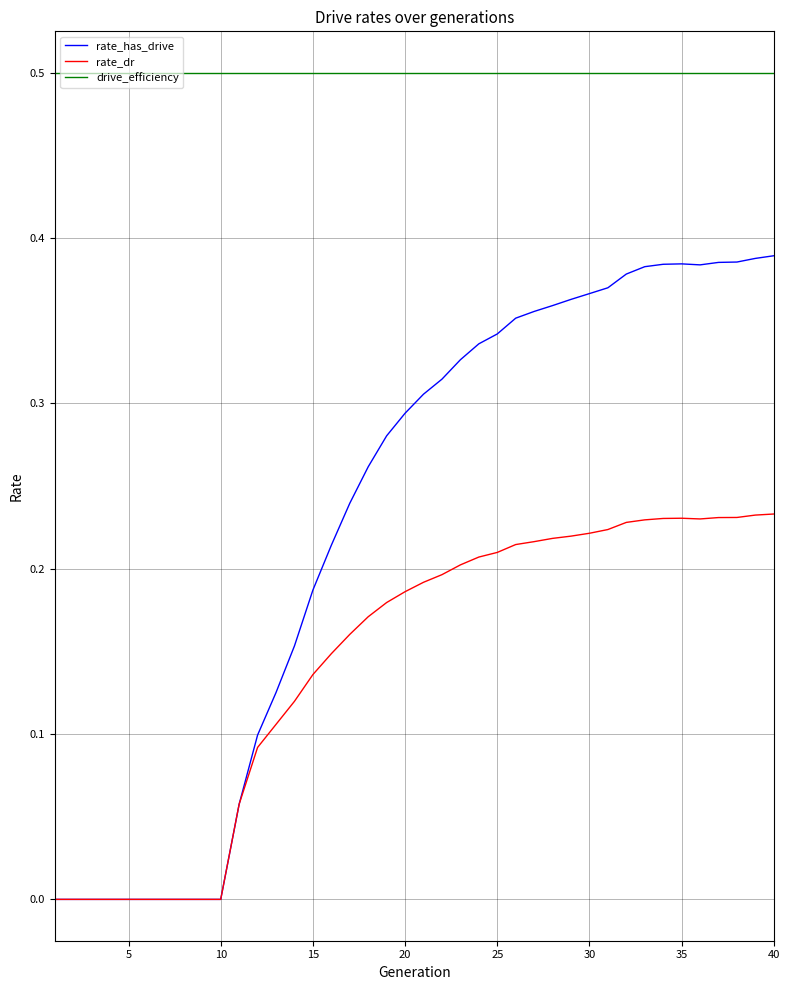

True or false: drive_efficiency and rate_has_drive cross at least once.

False